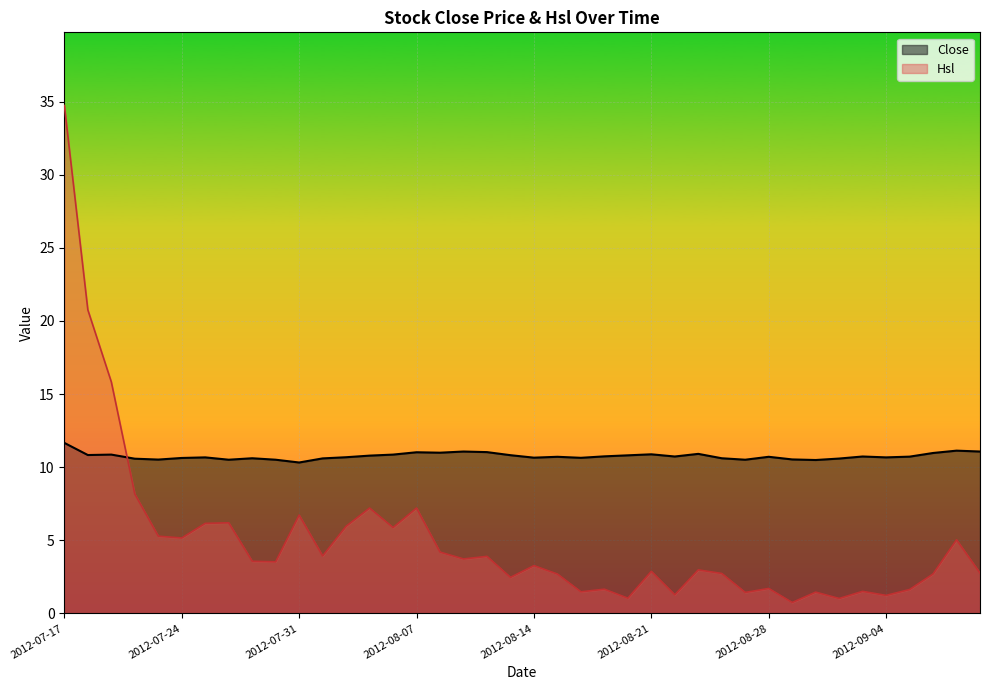

What is the sum of all values?

430.4